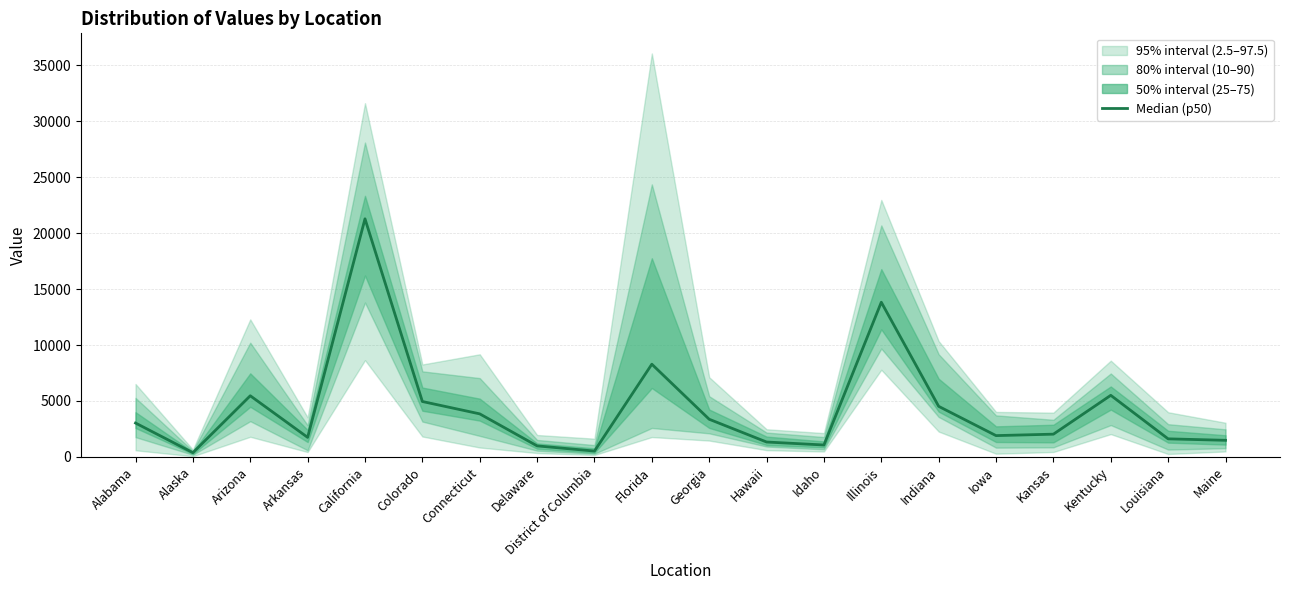

Approximately how many times larger is the value at California compared to Louisiana?

13.2